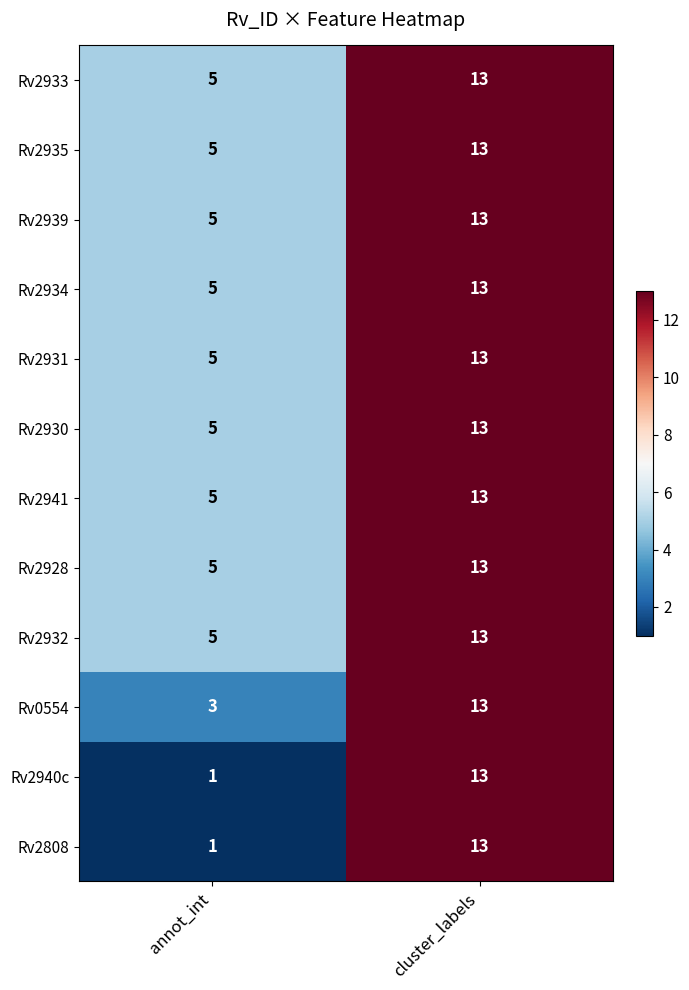

What is the minimum value for Rv2934?

5